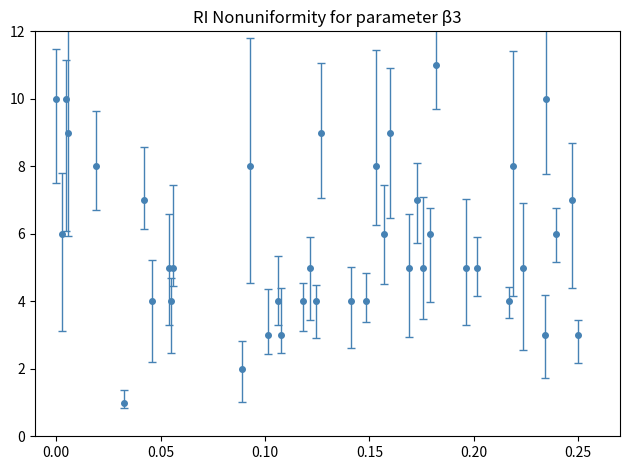

True or false: the data has more than 2 interior local peaks.

True